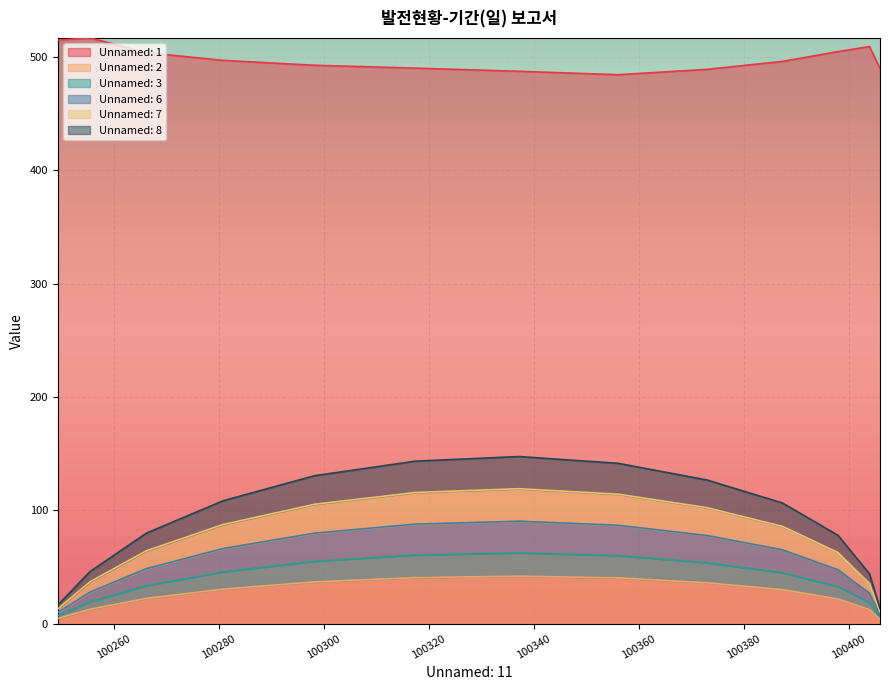

Which series has the largest total across all categories?

Unnamed: 1